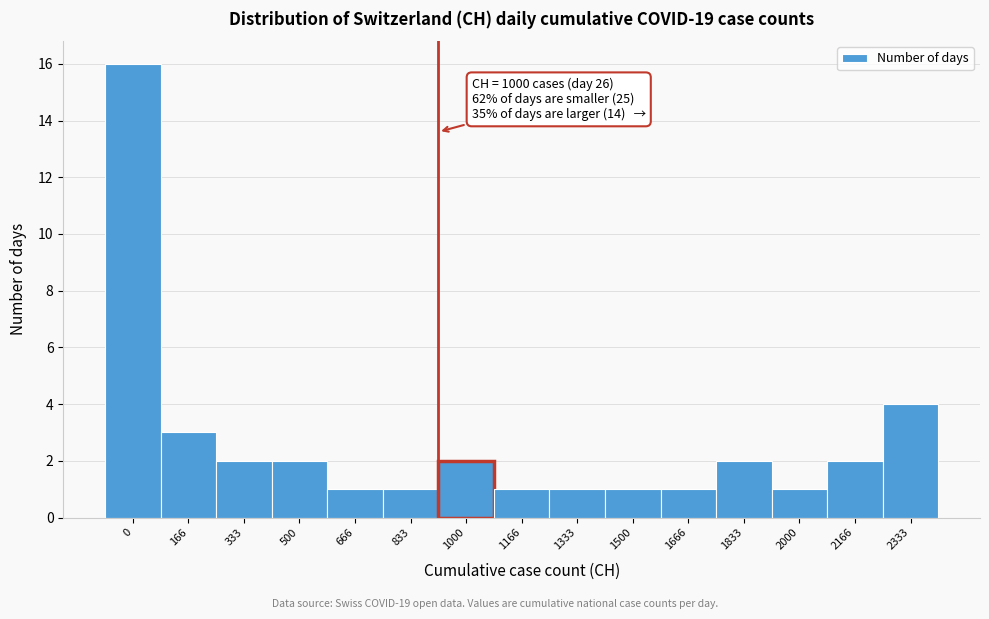

Reading left to right, transcribe all the data shown in this chart.

16	3	2	2	1	1	2	1	1	1	1	2	1	2	4